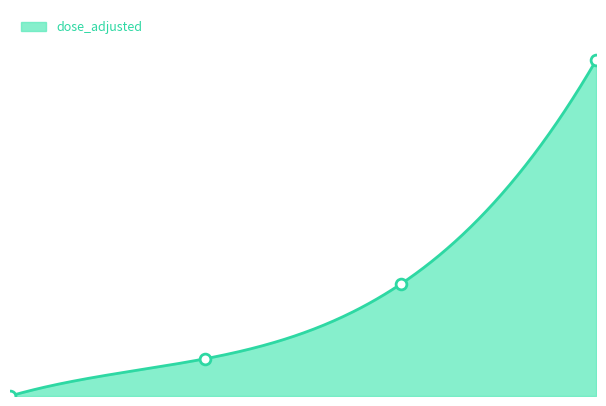

Between 1.0 and 0.0, which is larger?

1.0